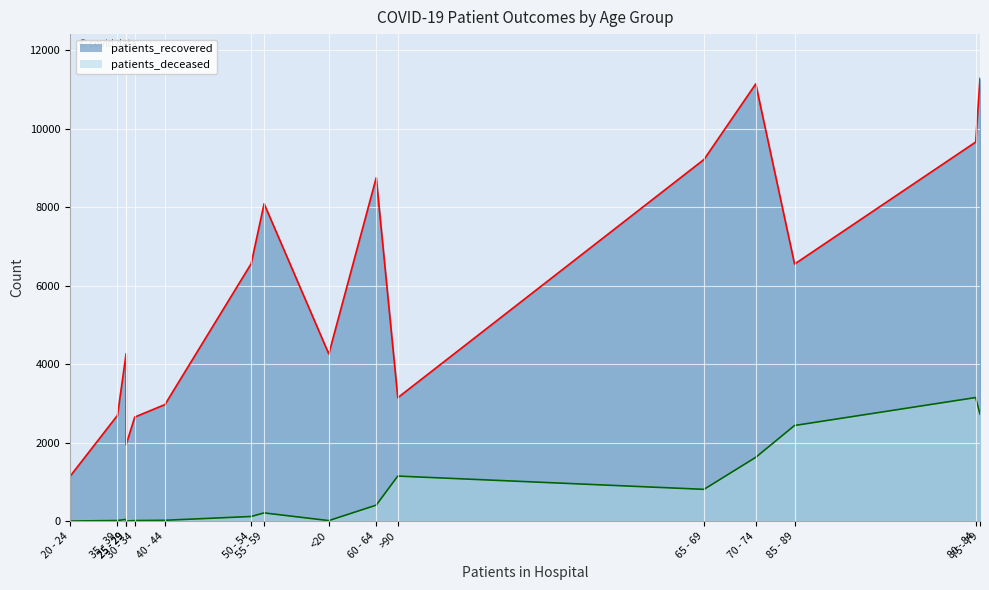

Is it true that patients_recovered equals 772 at >90?

False